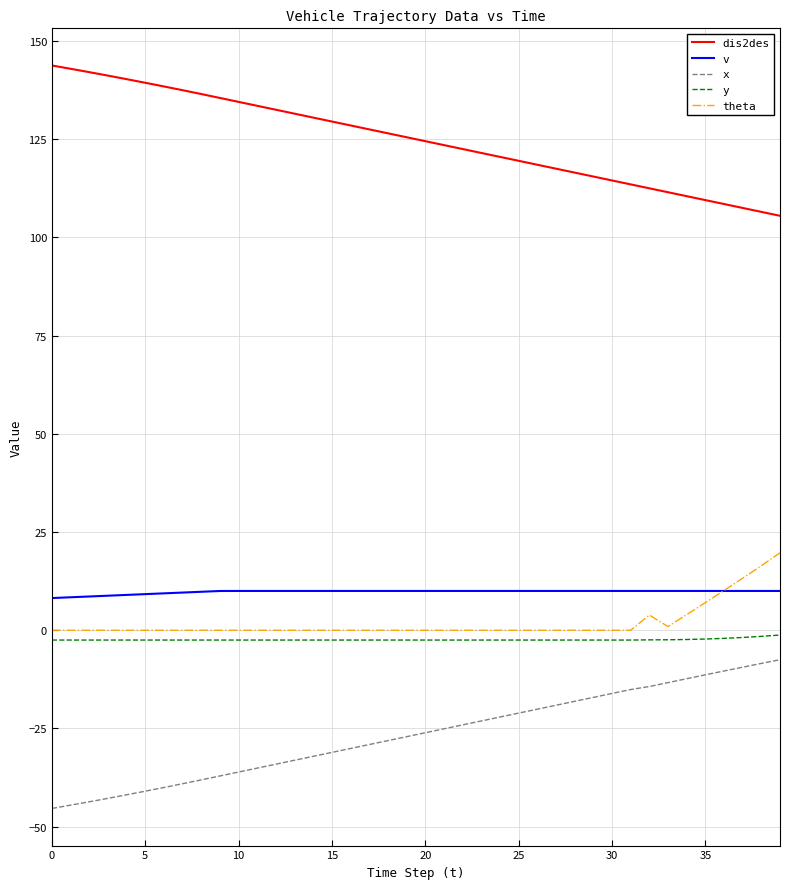

What is the maximum value shown in the chart?

143.8